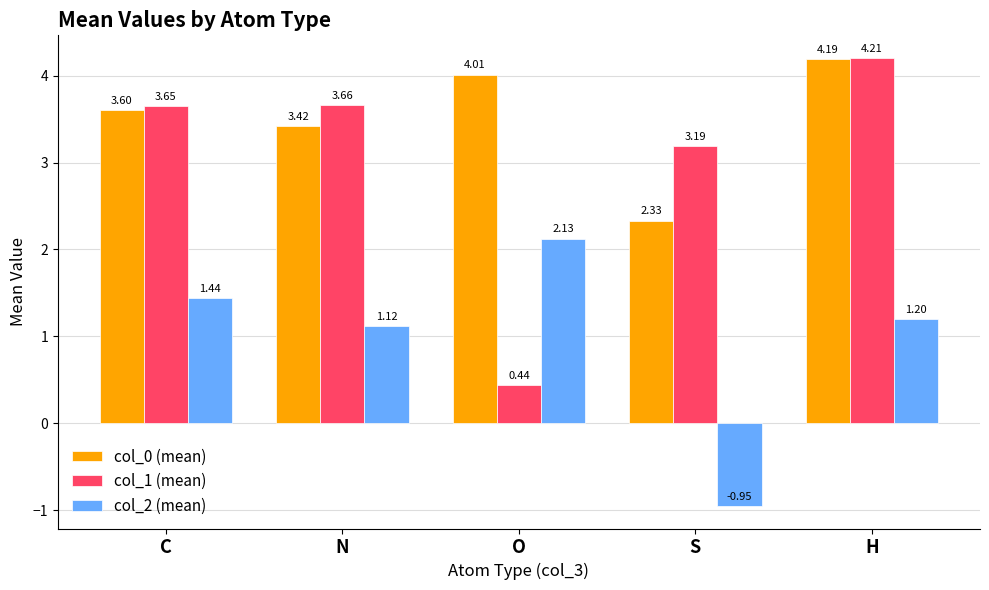

At which label does col_1 (mean) reach its minimum?

O